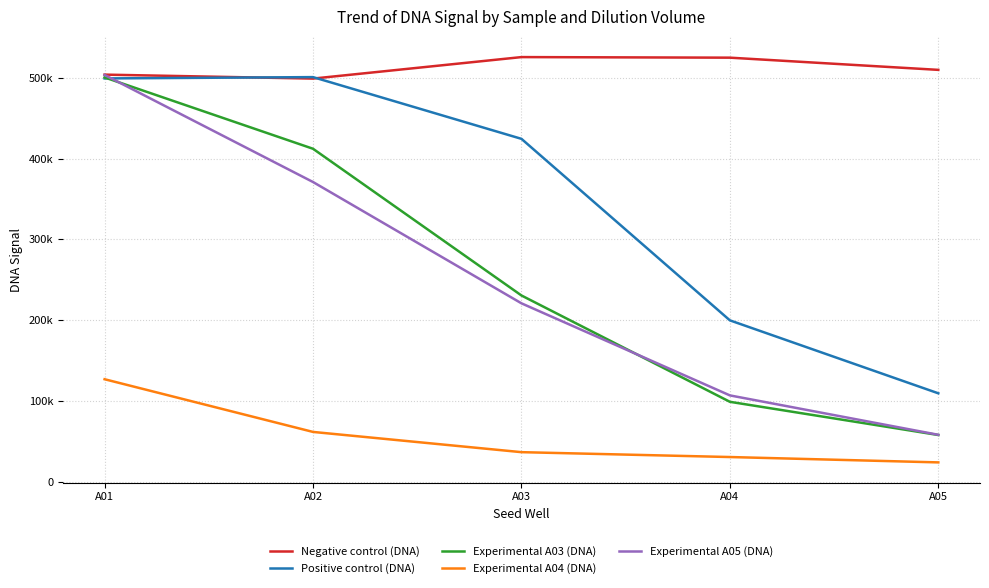

Is the value of Positive control (DNA) at A05 greater than the value of Experimental A05 (DNA) at A03?

No